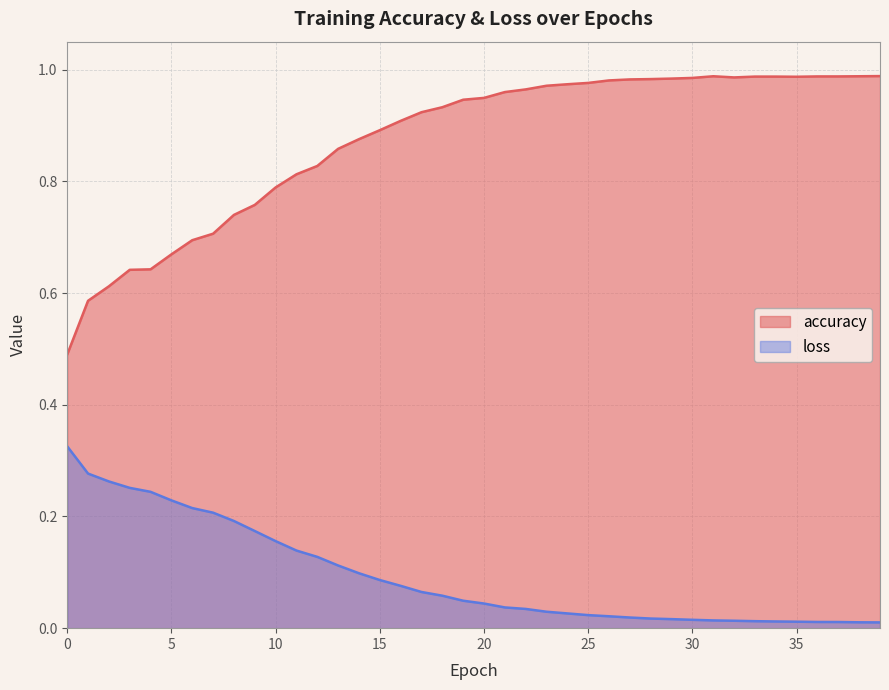

Which category has the lowest value in the loss series?

39